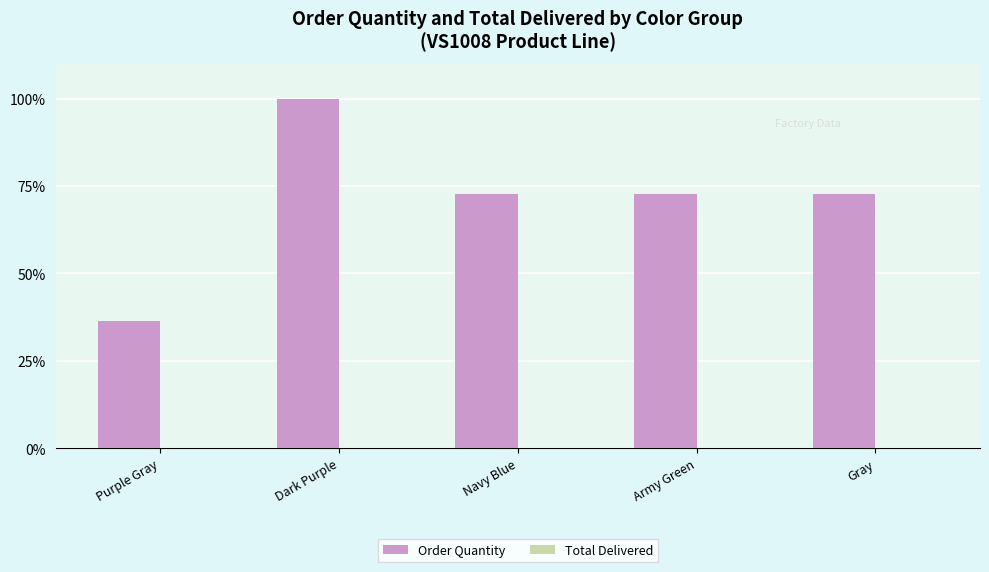

Reading left to right, transcribe all the data shown in this chart.

Purple Gray=36.4	Dark Purple=100.0	Navy Blue=72.7	Army Green=72.7	Gray=72.7